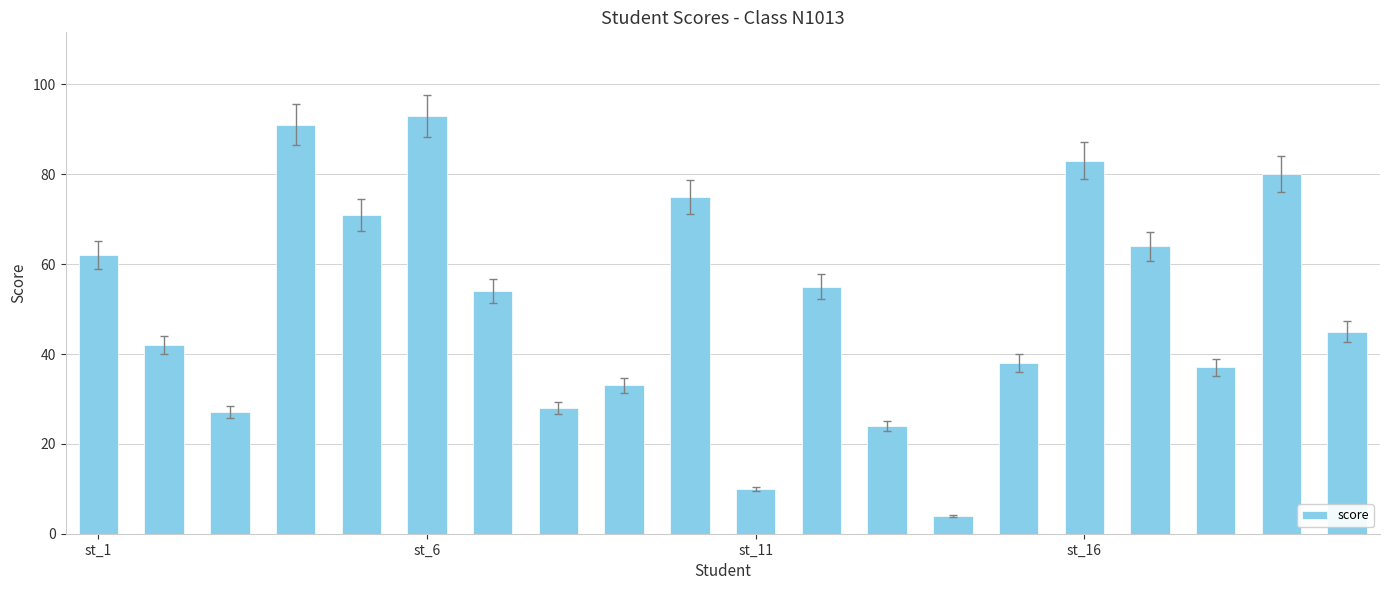

What is the sum of all values?

1016